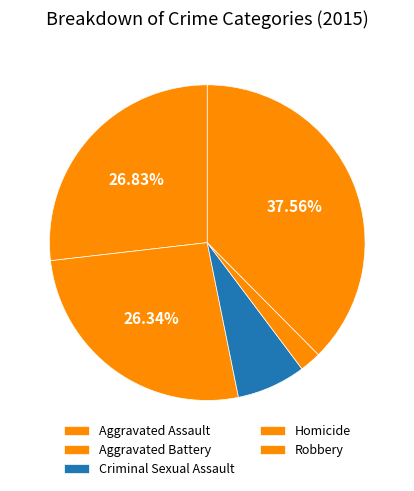

Count the number of slices in the pie.

5